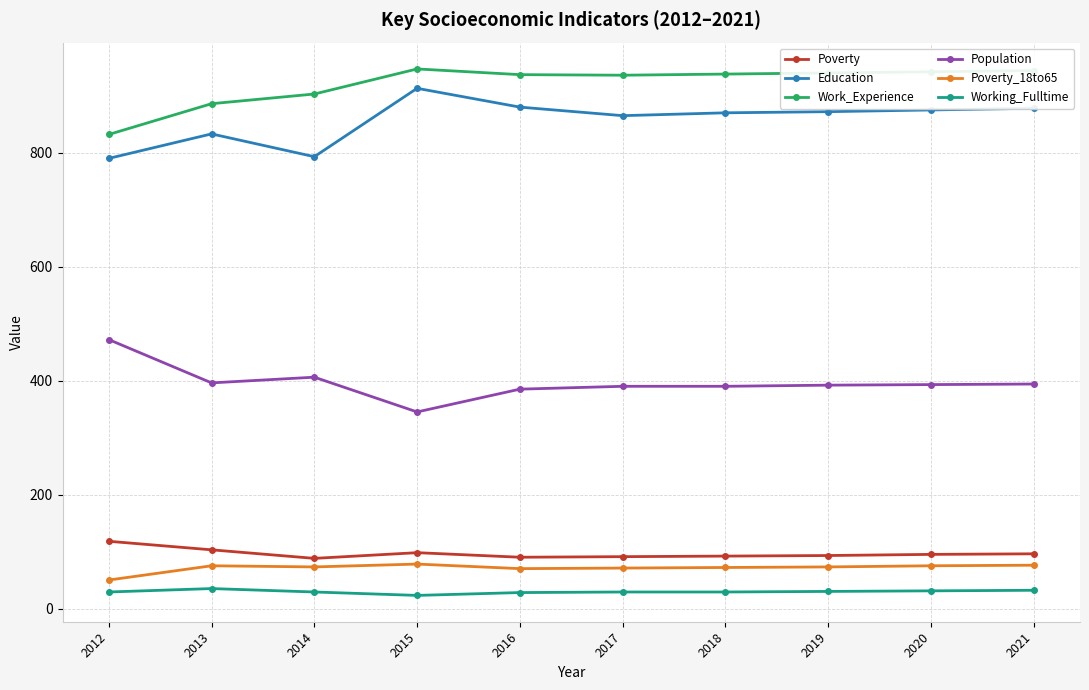

What is the lowest value of the Population series?

345